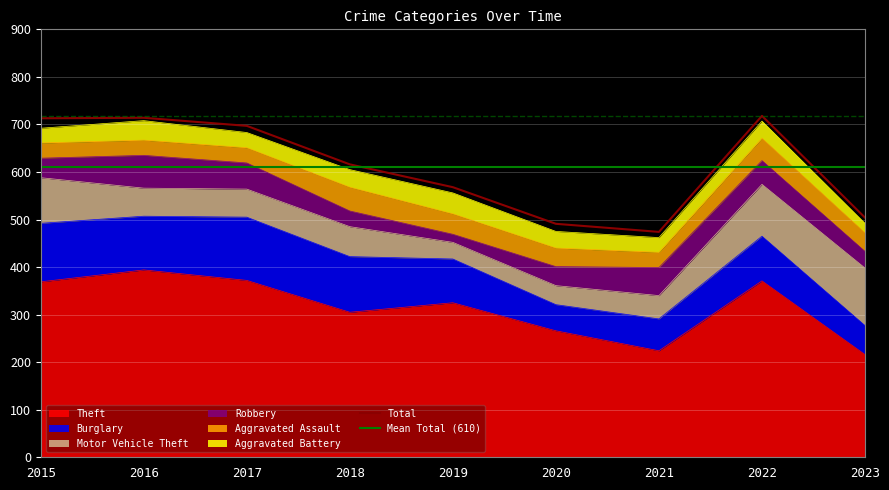

How many values in the Aggravated Battery series are below 35?

4